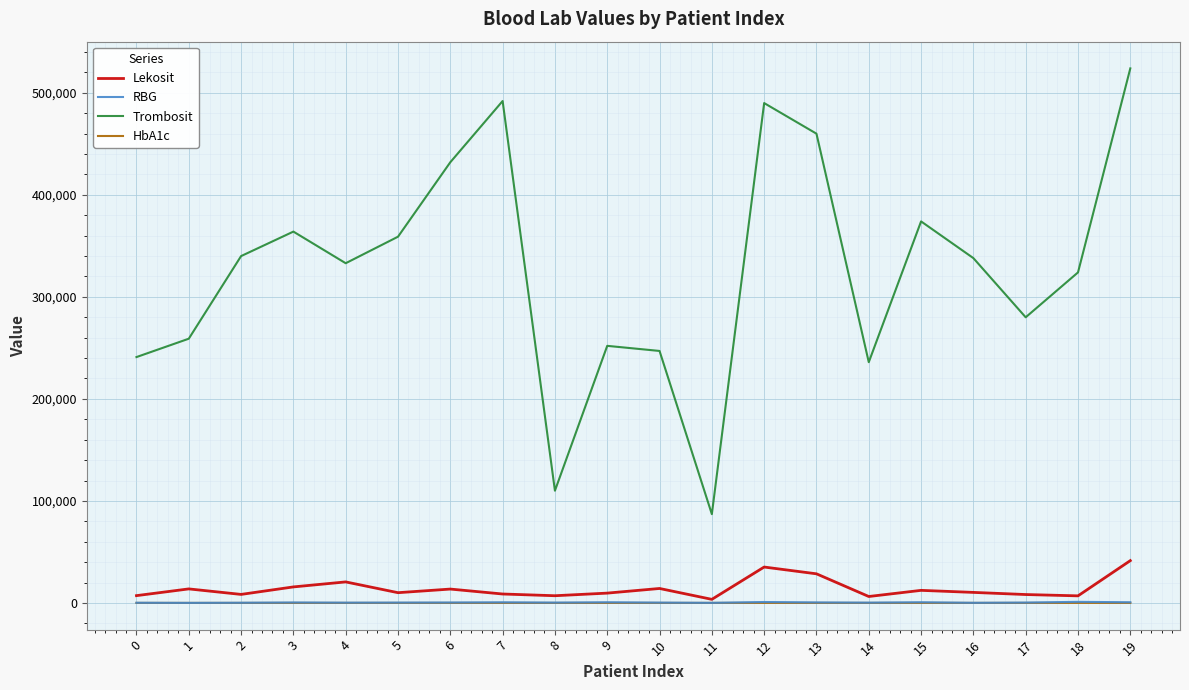

What is the greatest value displayed?

524000.0